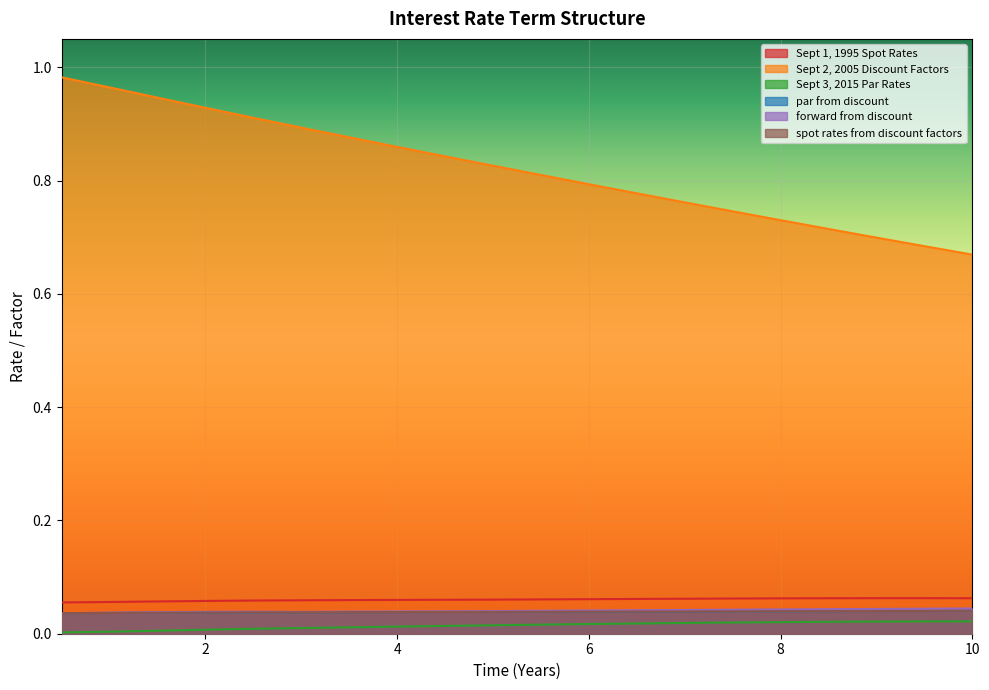

What is the sum of the Sept 1, 1995 Spot Rates values at 7.0 and 3.0?

0.1